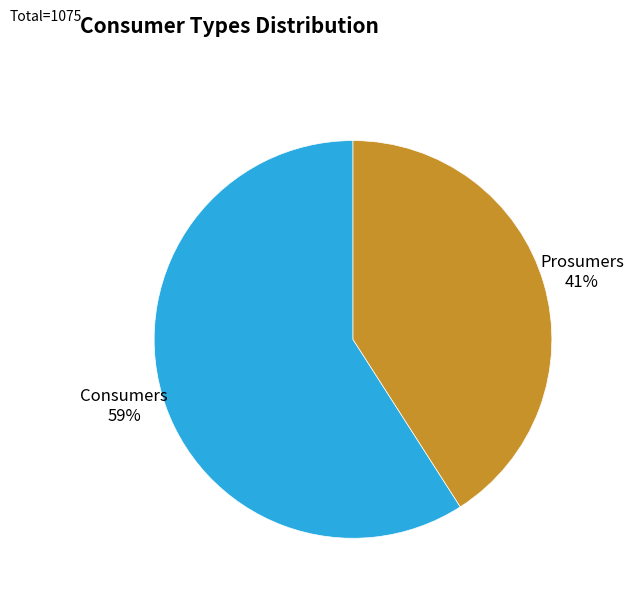

To the nearest percent, what percentage of the pie is Prosumers?

41%